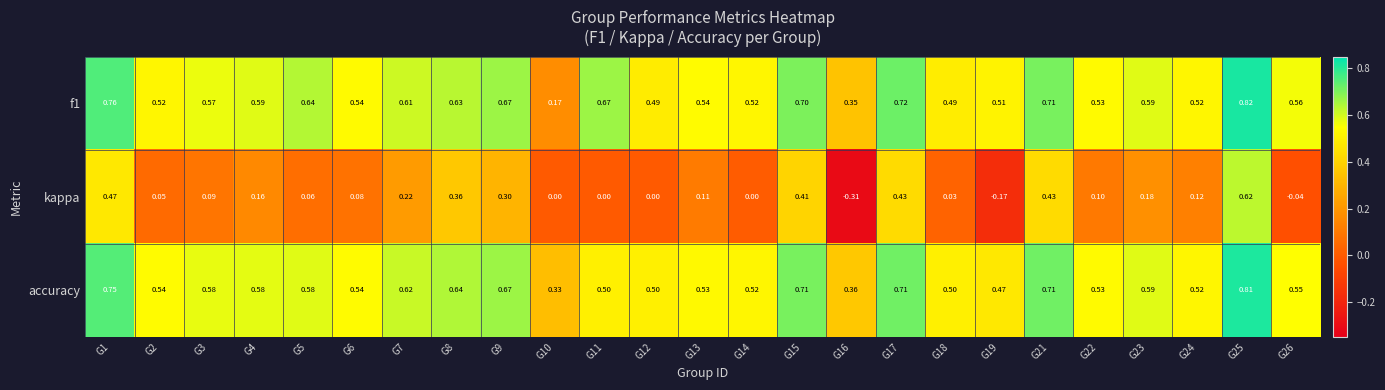

Is the value of accuracy at G1 greater than the value of kappa at G9?

Yes